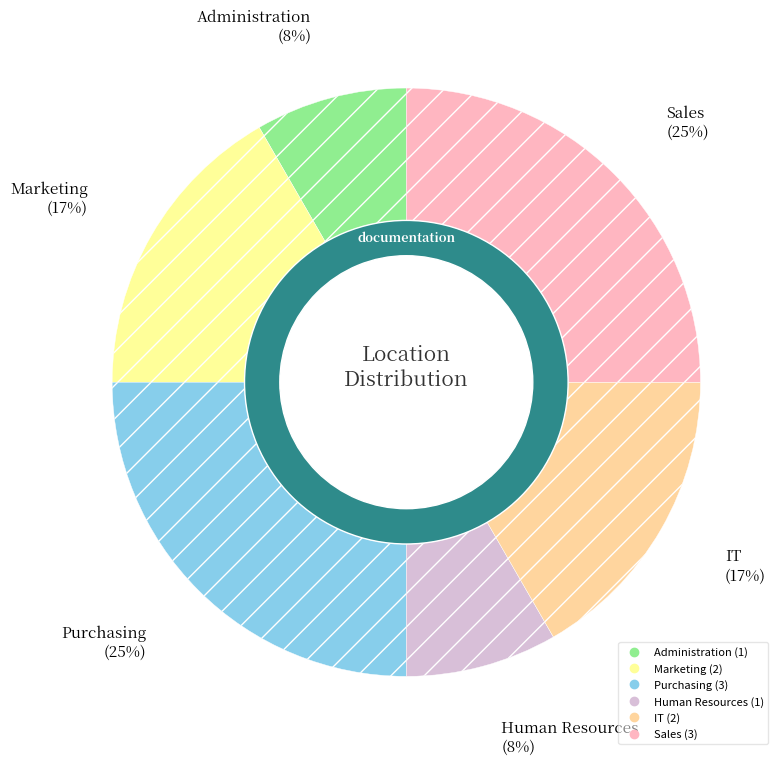

Approximately how many times larger is the value at Marketing compared to Human Resources?

2.0